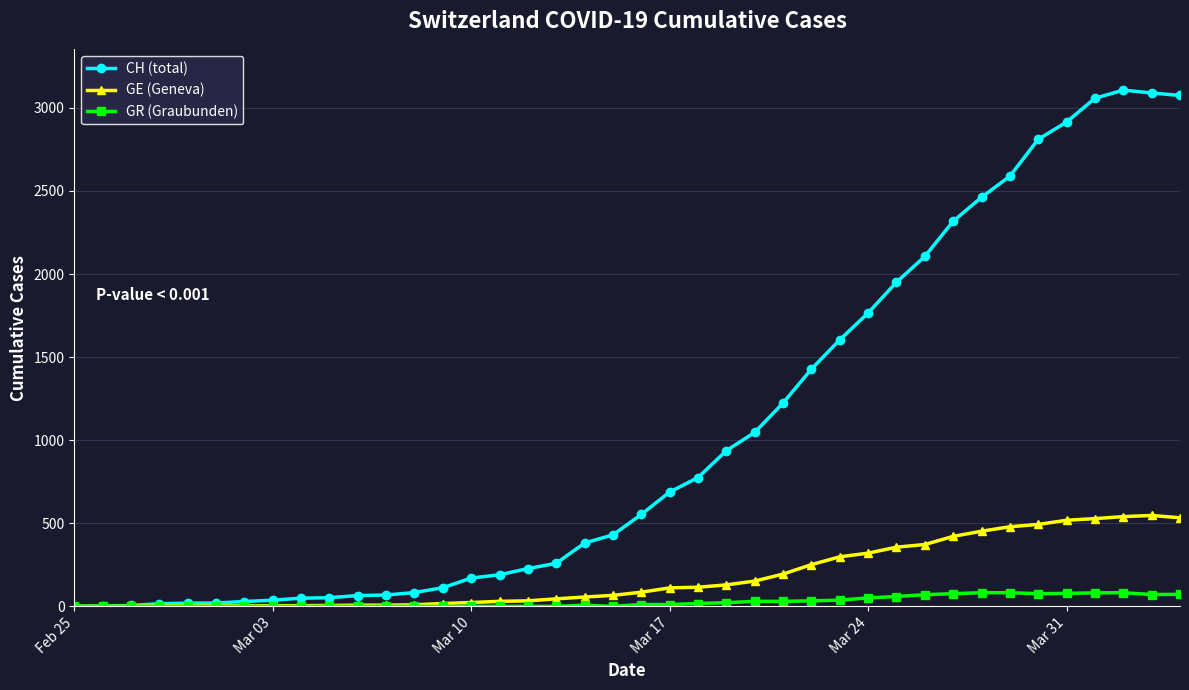

True or false: GR (Graubunden) has more than 1 points higher than both neighbors.

True